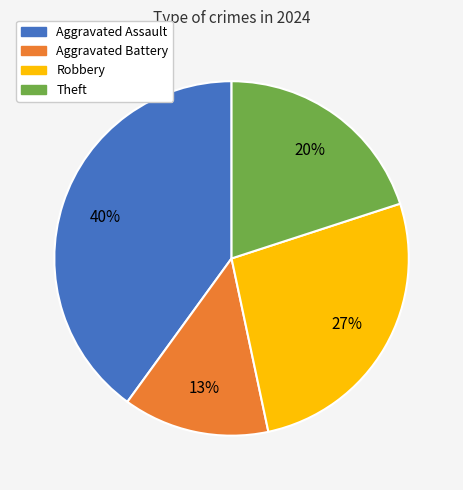

What is the ratio of the value at Aggravated Assault to the value at Theft?

2.0